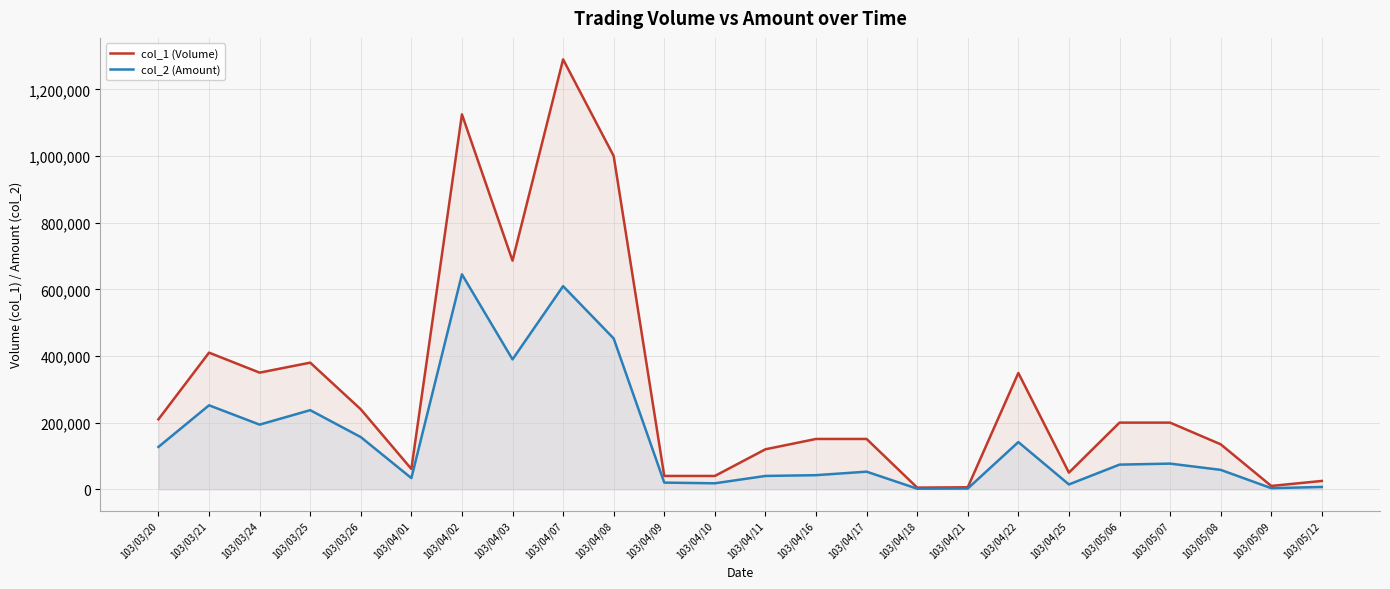

What is the difference between the maximum and minimum values in the col_1 (Volume) series?

1285000